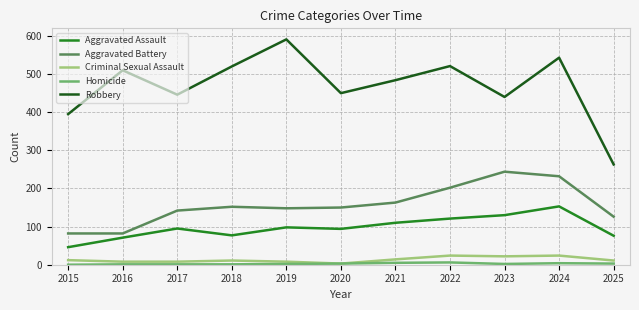

What is the total value across all series at 2022?

874